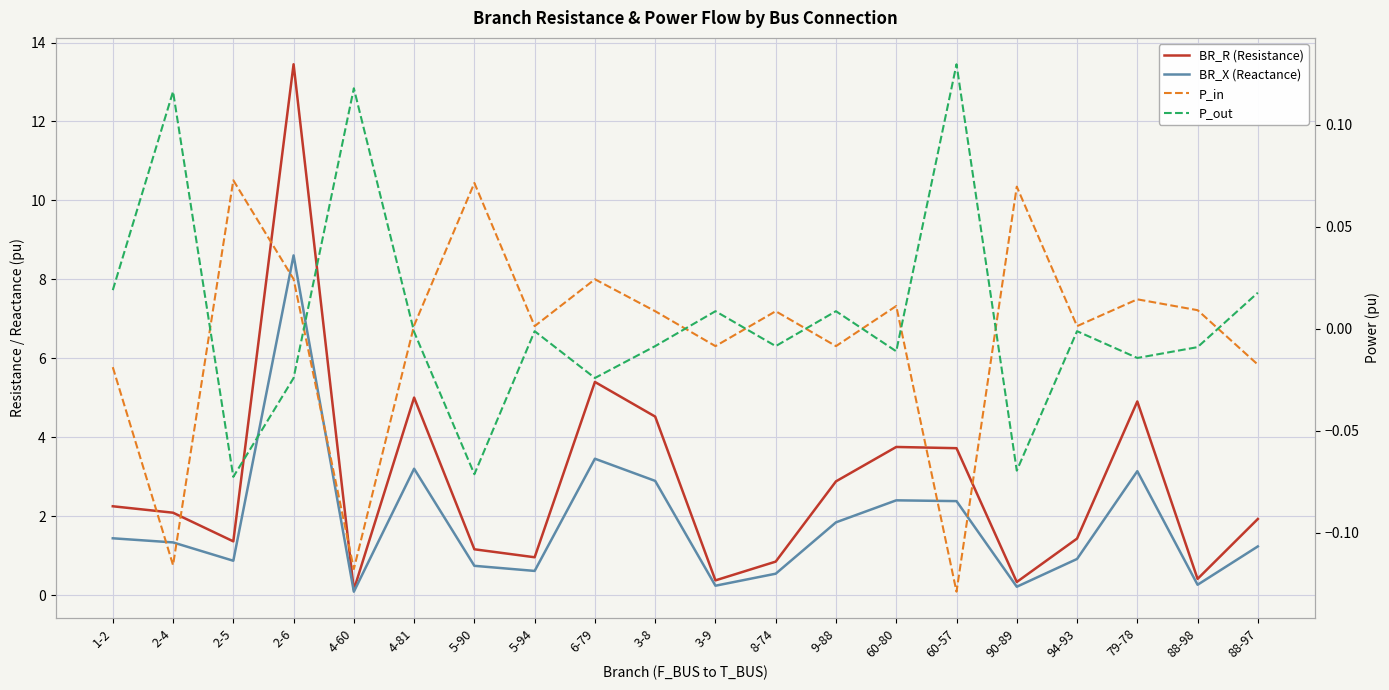

What is the total value across all series at 6-79?

8.9